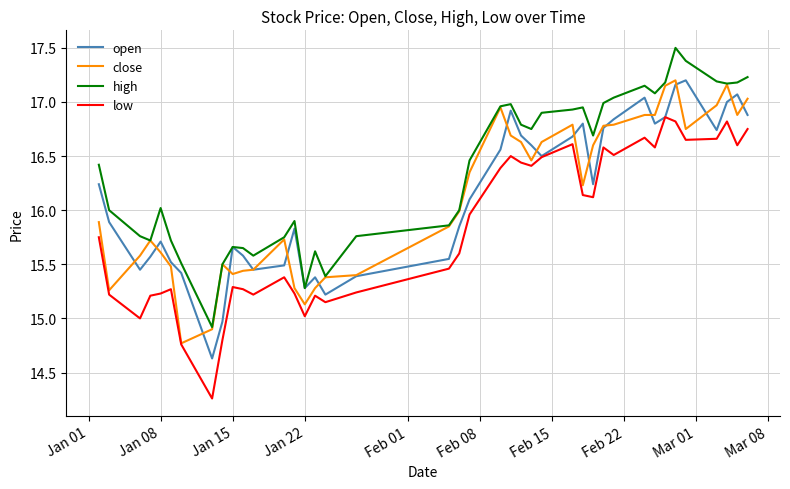

True or false: low and high cross at least once.

False